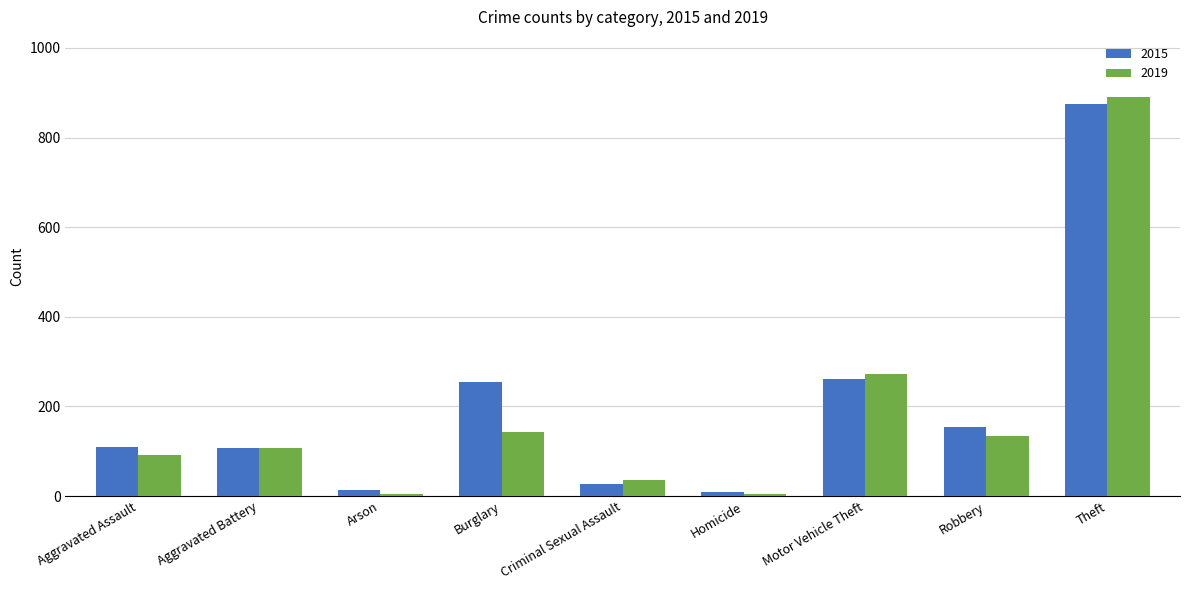

Is it true that 2015 equals 254 at Burglary?

True